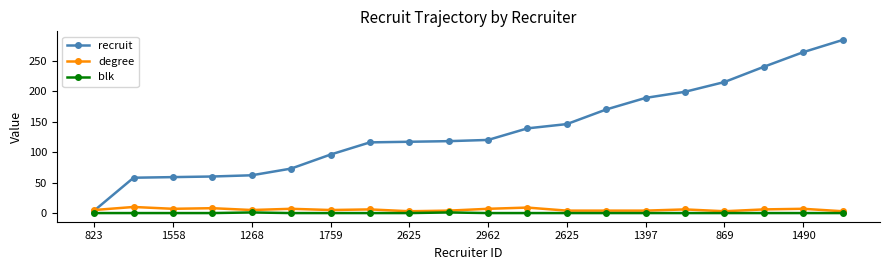

What is the maximum value shown in the chart?

284